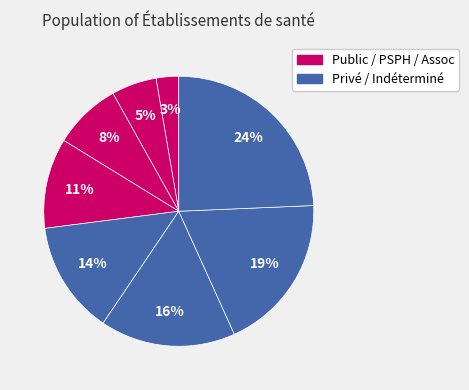

What is the largest slice in the pie chart?

Indéterminé